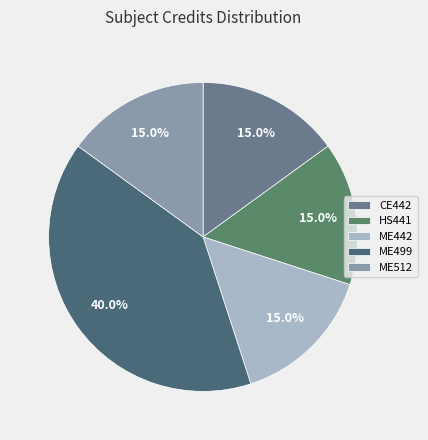

Is CE442 the majority of the pie?

No